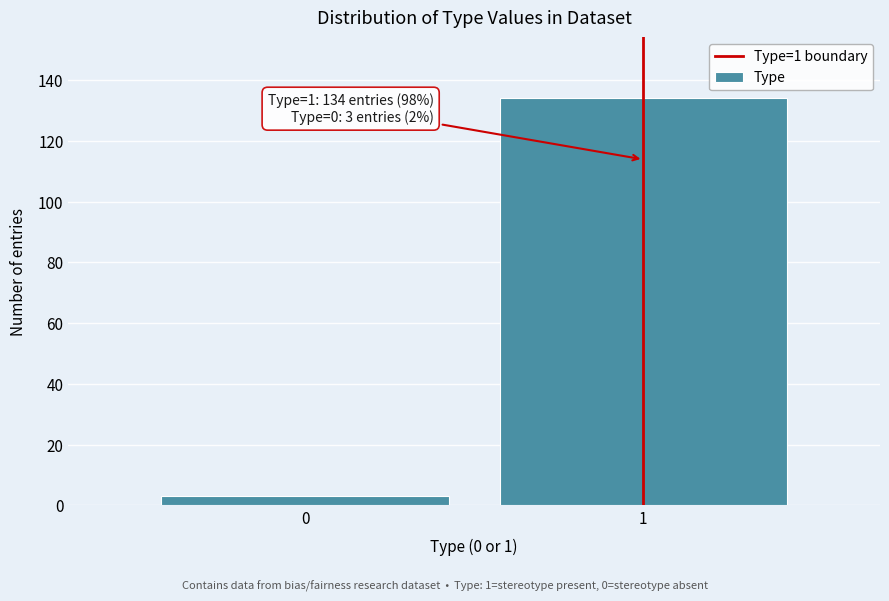

Reading left to right, extract all data points from this chart.

0=3	1=134